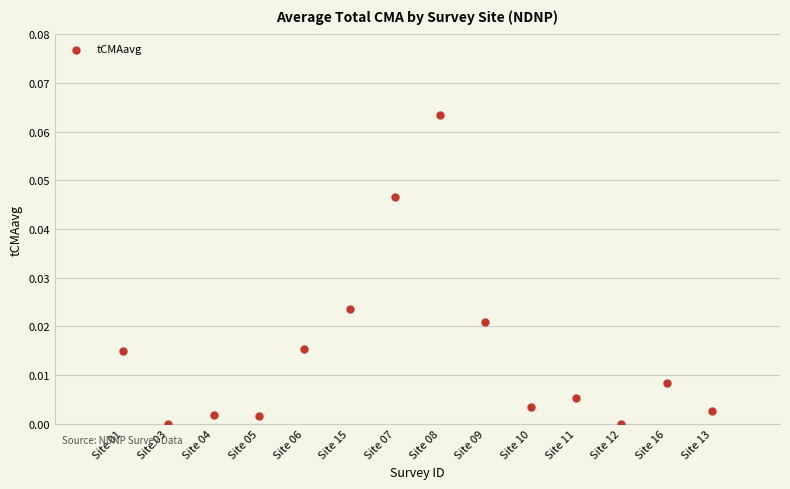

What is the range of X values (max minus min)?

13.0